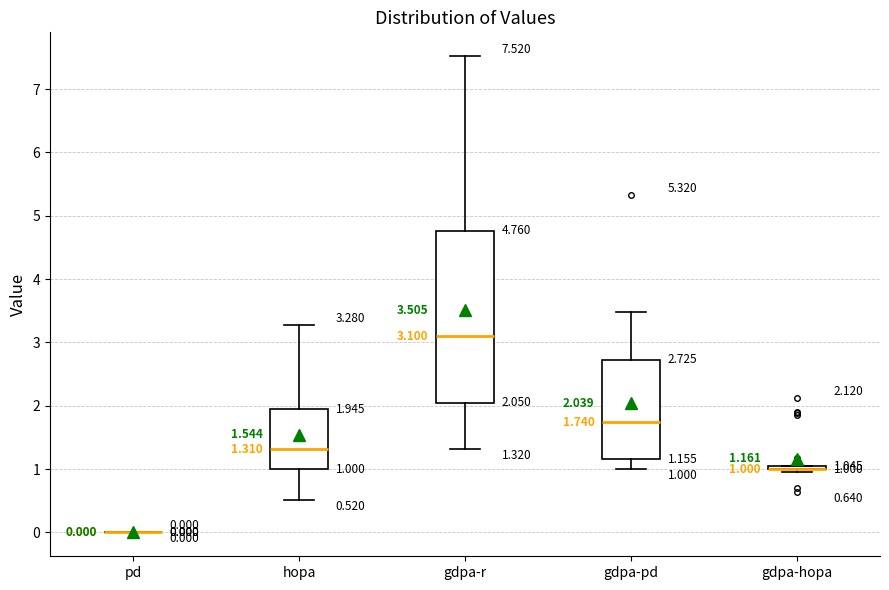

Comparing the boxes themselves (not the whiskers), which one is the tallest?

gdpa-r